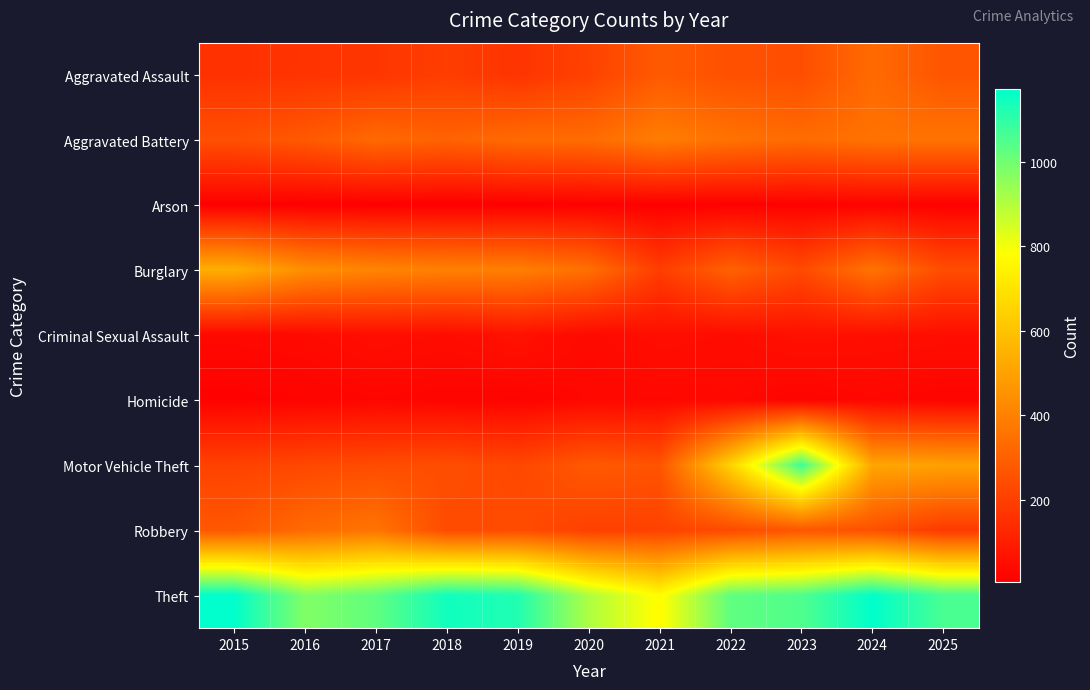

At which category is the sum across all series the highest?

2023